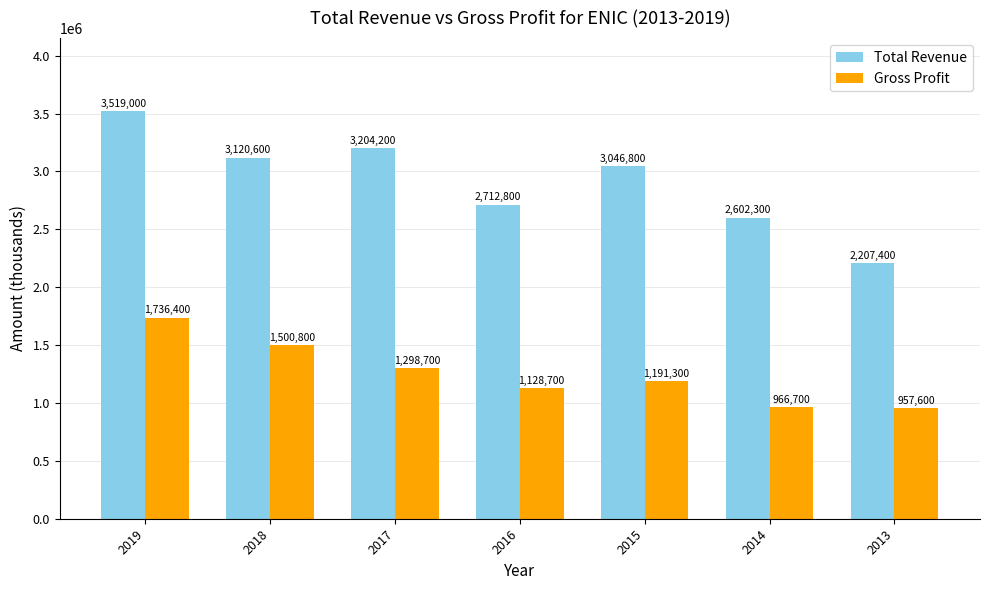

Which category has the lowest value in the Gross Profit series?

2013